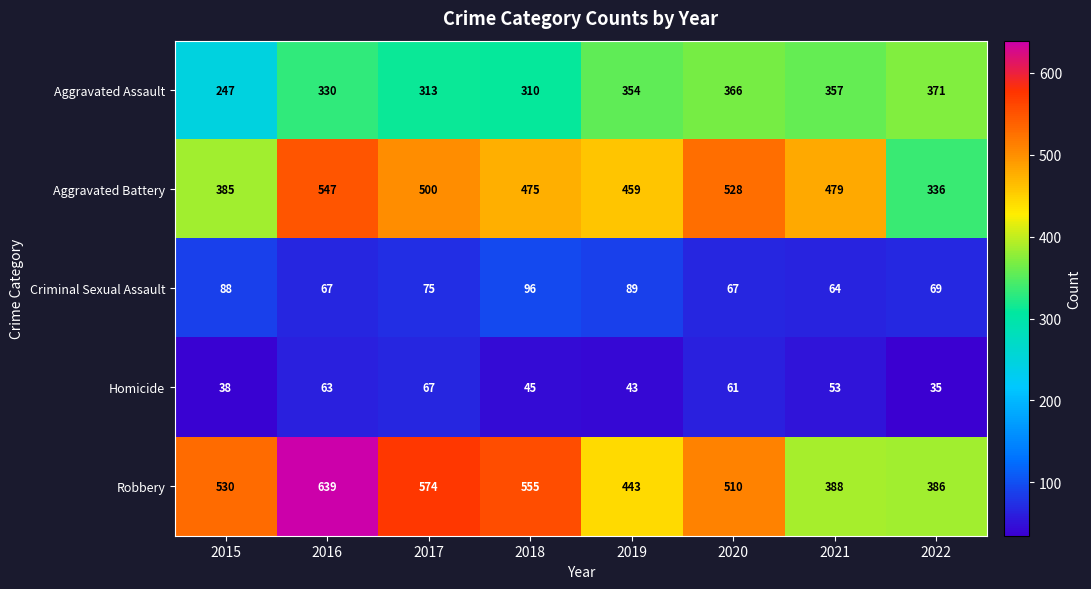

What is the difference between the highest and lowest values at 2016?

576